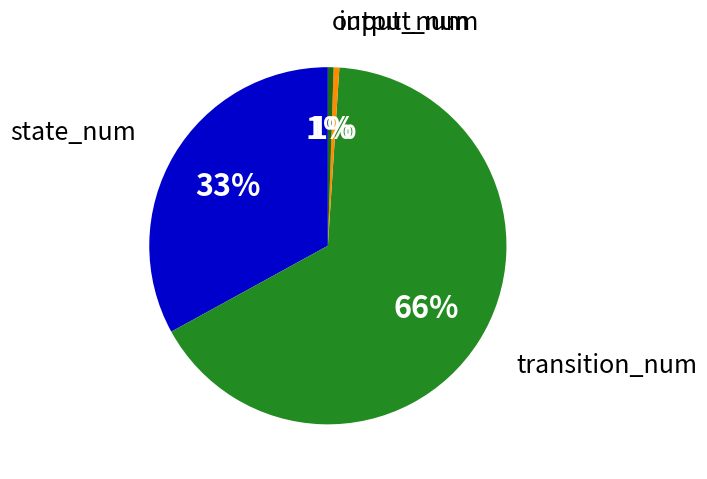

How many slices are in this pie chart?

4